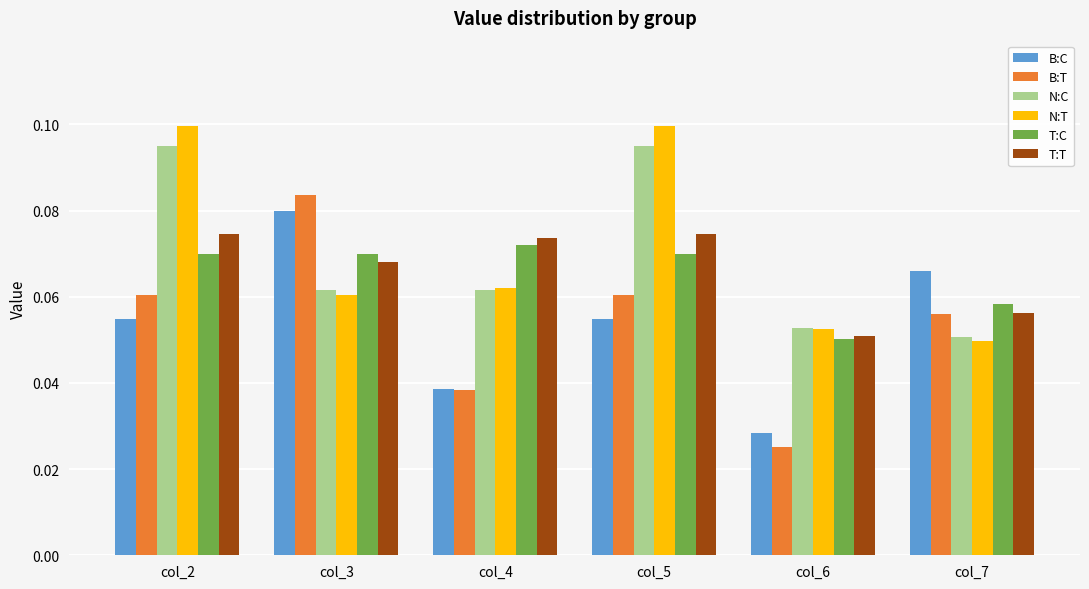

Is the value of B:T at col_6 greater than the value of N:C at col_3?

No